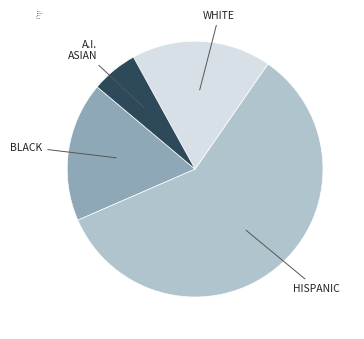

Is A.I. ASIAN the majority of the pie?

No